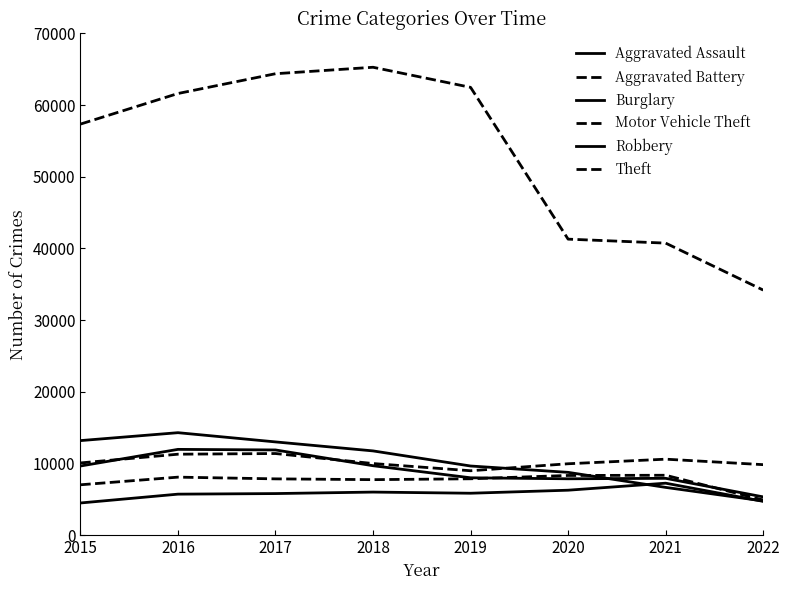

Which category has the lowest value in the Robbery series?

2022